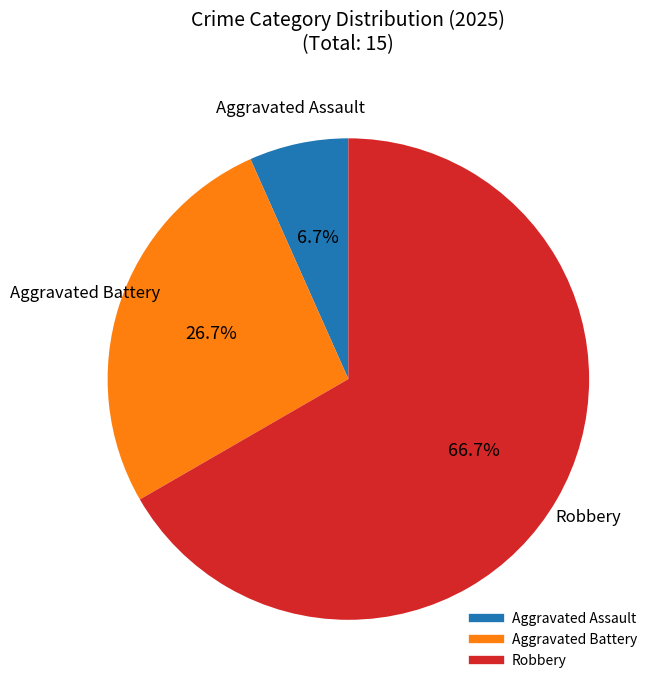

Is there any slice that represents more than half of the pie?

Yes